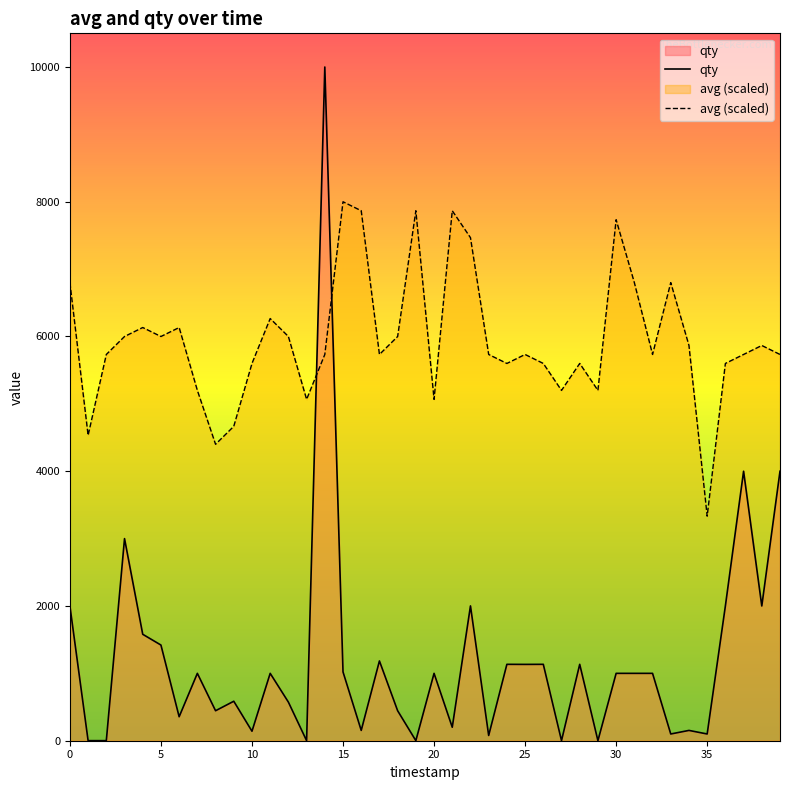

How many intersections are there between qty and avg (scaled)?

2